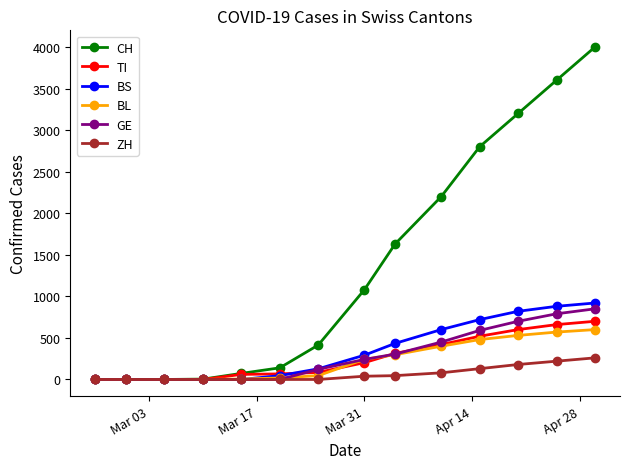

Which series has the largest range (max minus min)?

CH